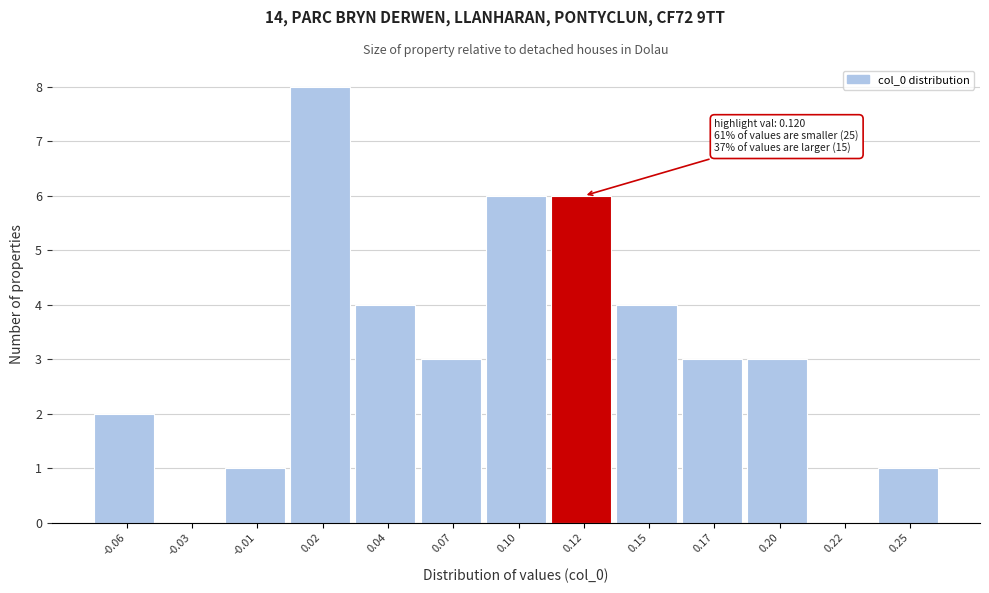

Reading left to right, what are all the values shown in this chart?

-0.06=2	-0.03=0	-0.01=1	0.02=8	0.04=4	0.07=3	0.10=6	0.12=6	0.15=4	0.17=3	0.20=3	0.22=0	0.25=1